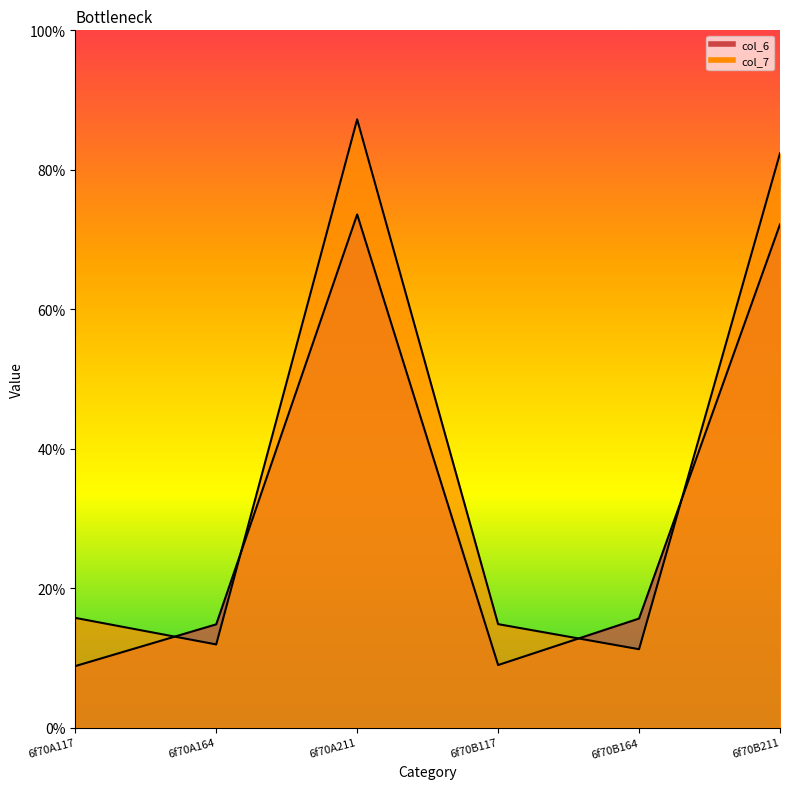

At which category does col_6 reach its first local valley?

6f70B117